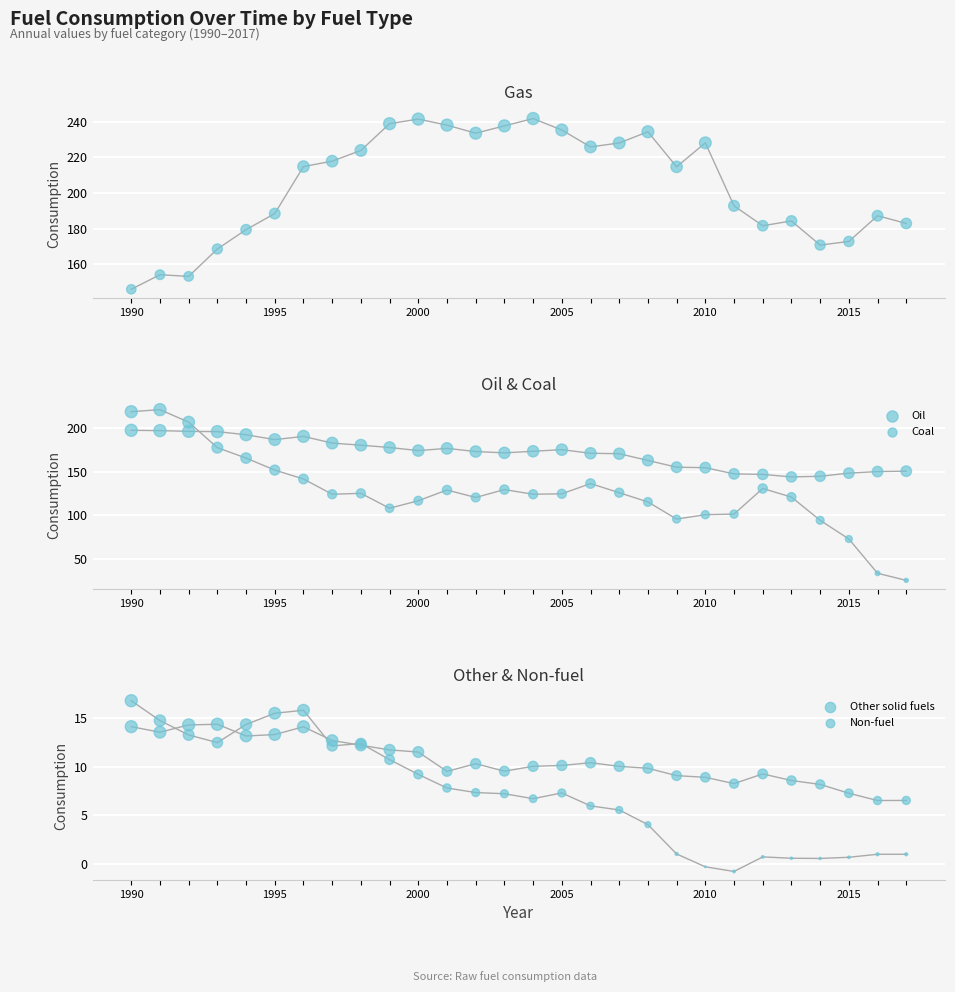

Which series contains the lowest Y value?

Non-fuel